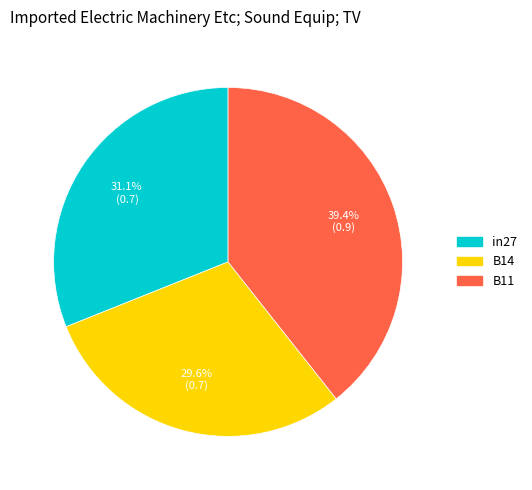

Do B11 and in27 together represent more than half of the pie?

Yes